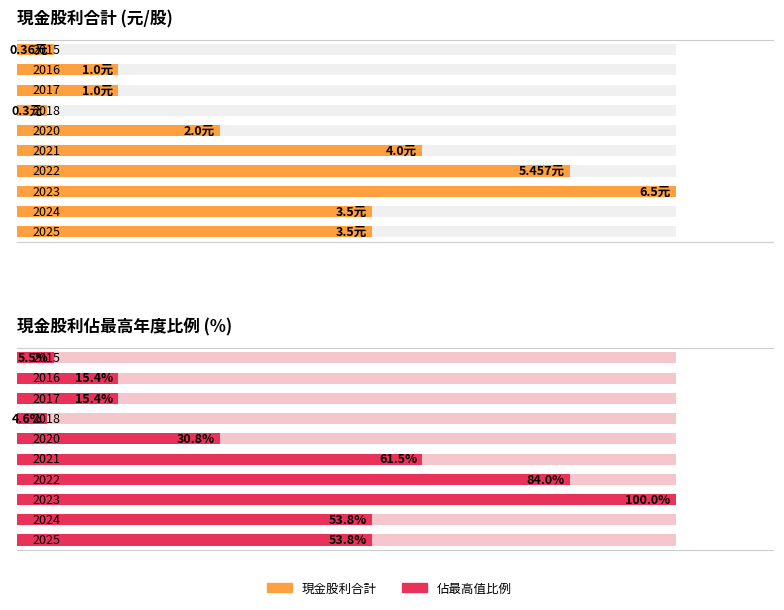

The value of 現金股利合計 at 2022 is 8.7. True or false?

False